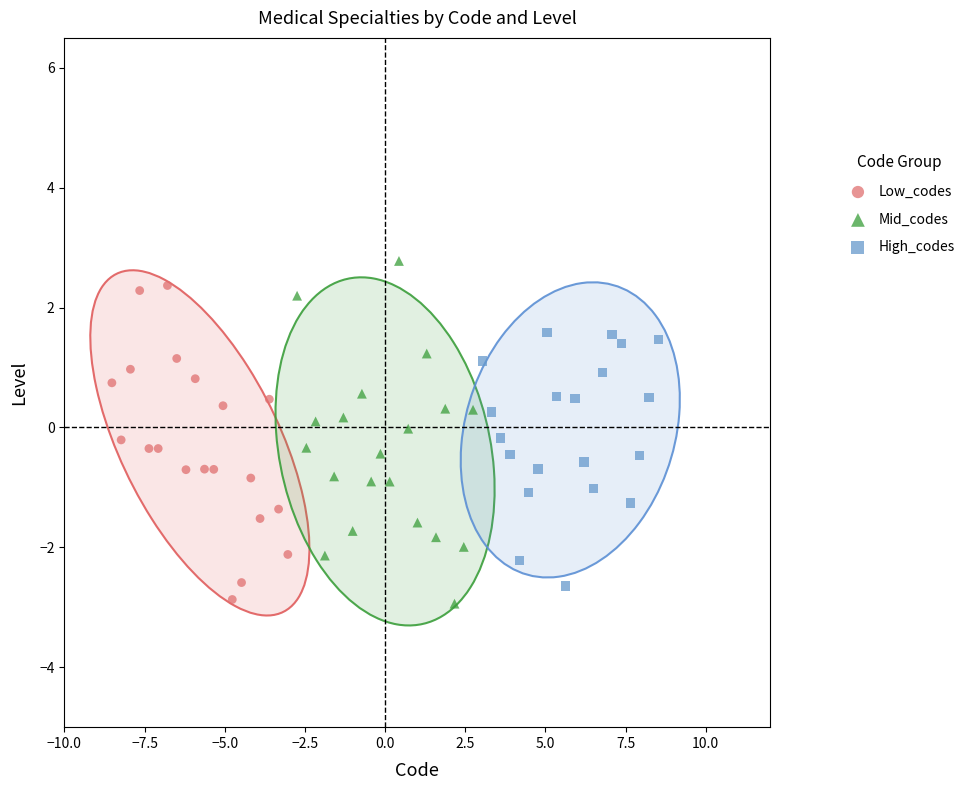

What are all the series names shown in the legend?

Low_codes, Mid_codes, High_codes